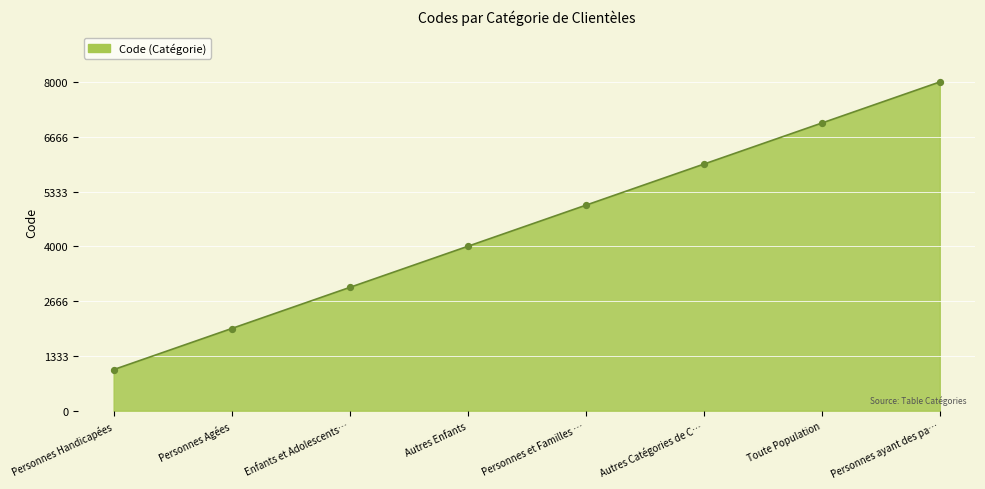

What is the ratio of the value at Toute Population to the value at Personnes Handicapées?

7.0